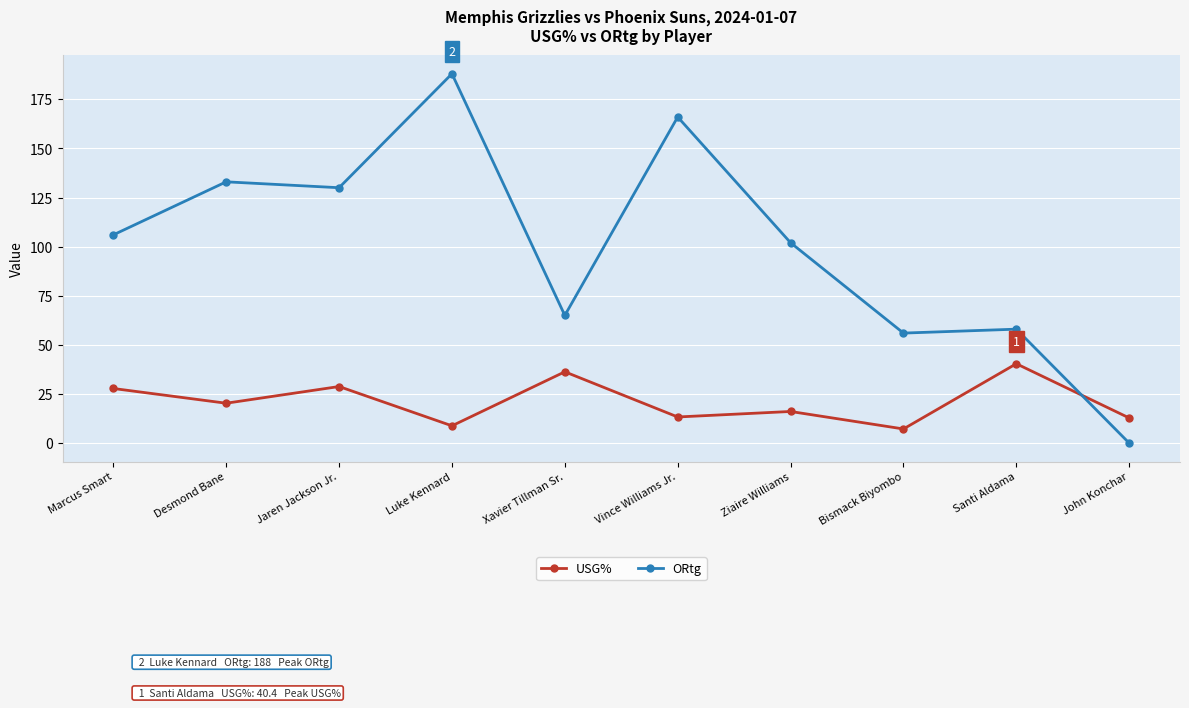

What are all the series names shown in the legend?

USG%, ORtg